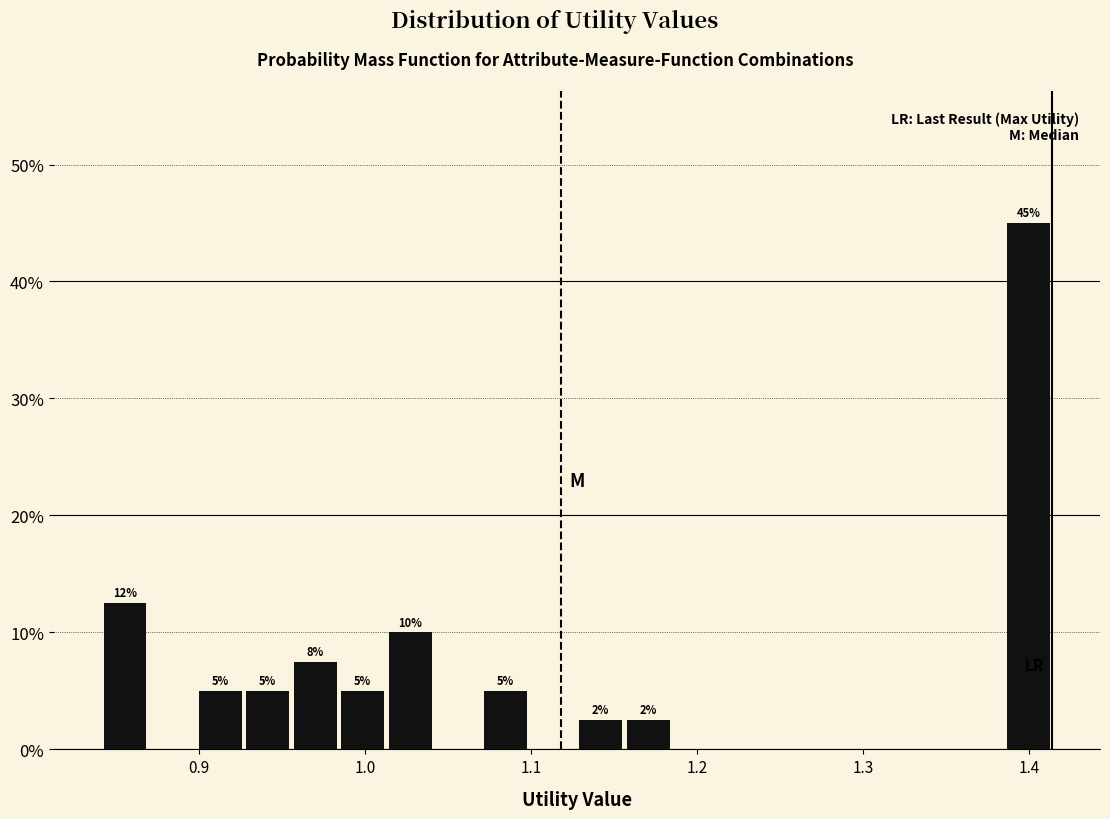

Around what value on the x-axis is the tallest bar? Give the approximate position of its centre, as read against the axis.

1.40